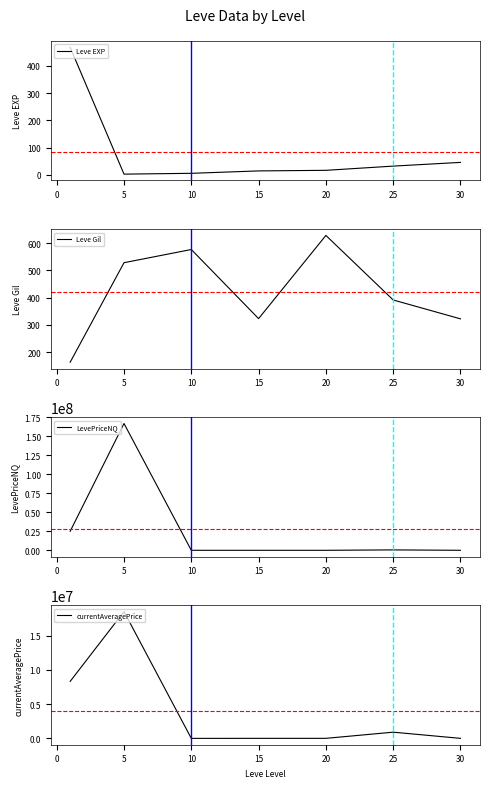

What is the minimum value for Leve Gil?

163.5